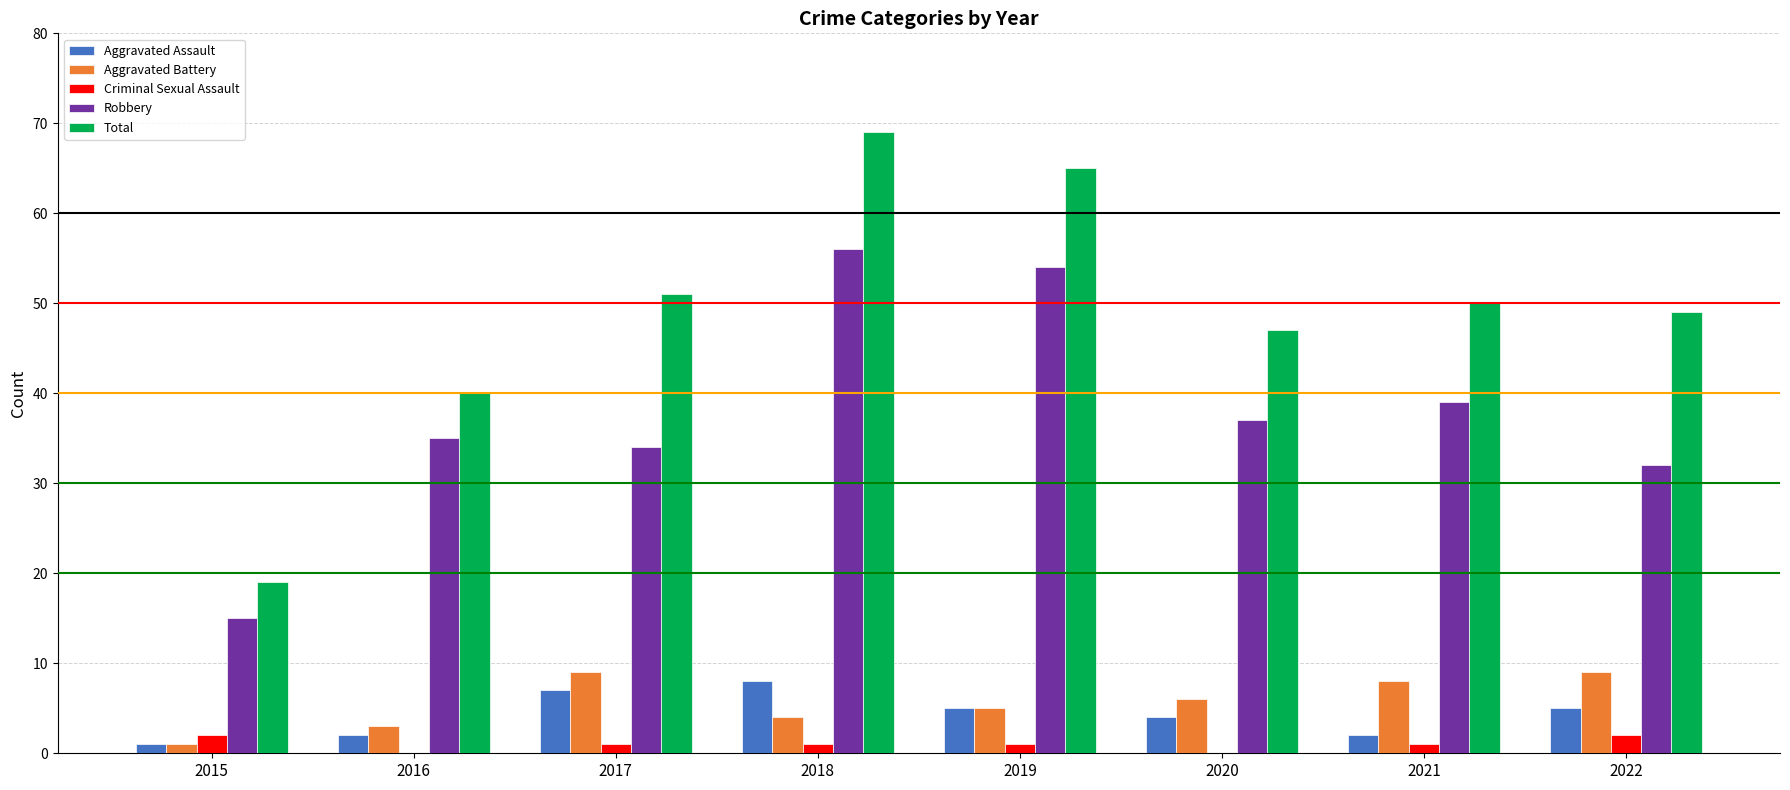

How many series are shown in this chart?

5